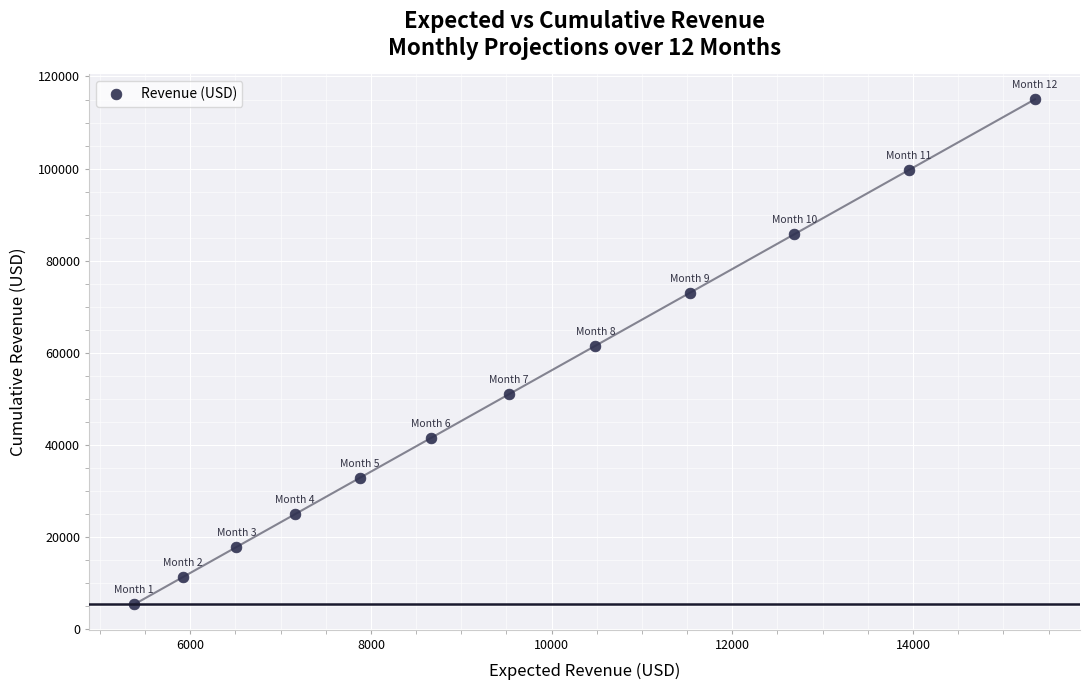

What is the range of X values (max minus min)?

9969.8